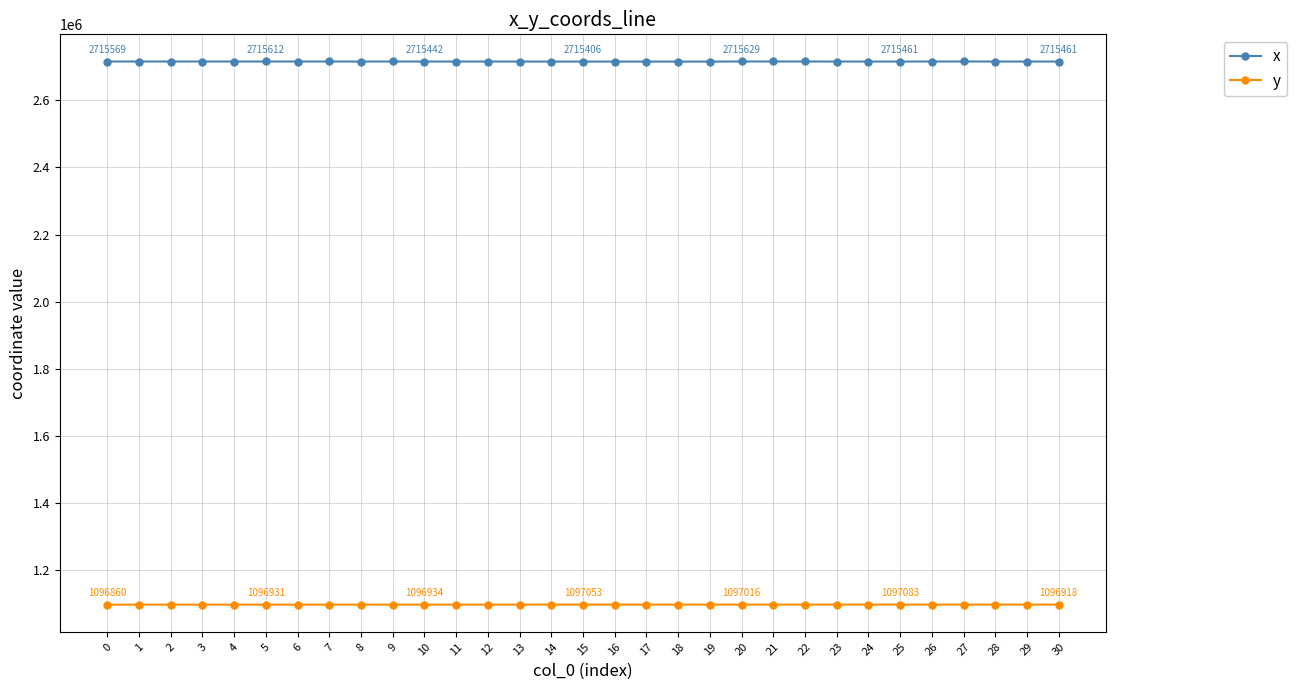

At 11, list the series in order from largest to smallest.

x, y